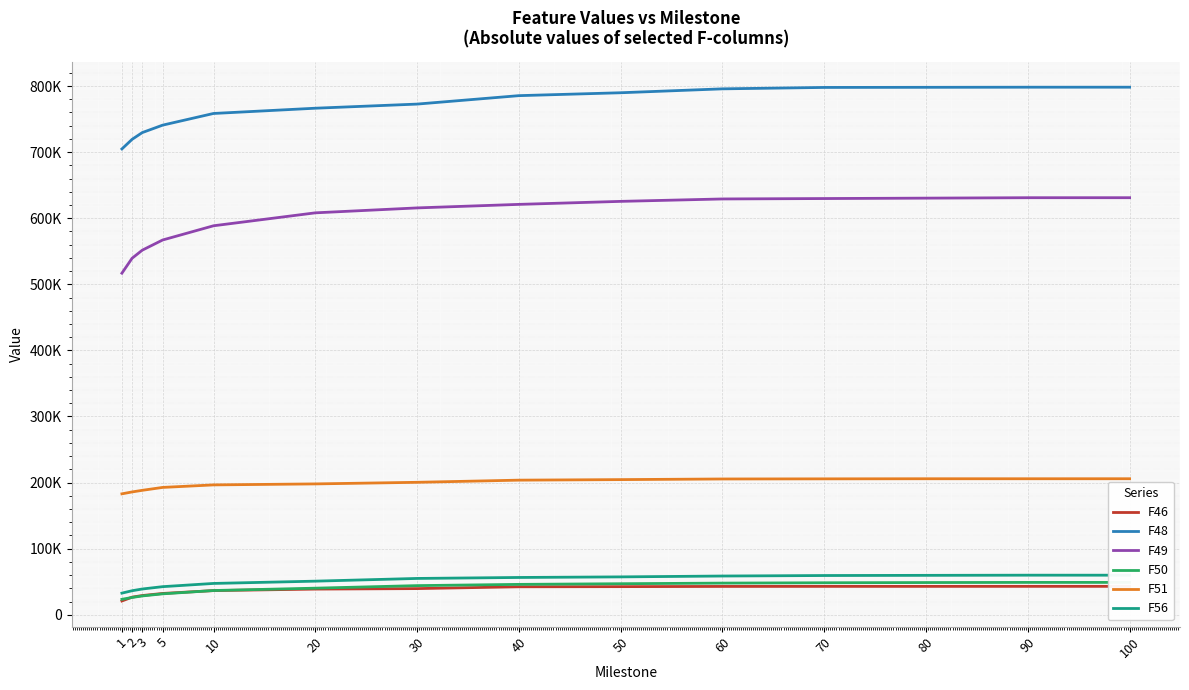

Reading right to left, transcribe all the data shown in this chart.

F46: 100=42992.0	90=42987.3	80=42953.8	70=42950.6	60=42873.7	50=42564.8	40=42349.0	30=39588.1	20=38851.3	10=36565.8	5=32243.4	3=29085.6	2=26657.4	1=20840.4
F48: 100=798260.0	90=798251.0	80=798070.0	70=797890.0	60=795762.0	50=789850.0	40=785460.0	30=772694.0	20=766455.0	10=758500.0	5=740832.0	3=729577.0	2=719350.0	1=704840.0
F49: 100=631051.0	90=631039.0	80=630396.0	70=629778.0	60=629154.0	50=625498.0	40=620946.0	30=615608.0	20=608143.0	10=588576.0	5=567048.0	3=551655.0	2=539453.0	1=516847.0
F50: 100=48962.9	90=48961.4	80=48749.5	70=48434.0	60=47899.4	50=46978.9	40=45979.7	30=44097.0	20=40235.0	10=36678.3	5=31648.0	3=28471.3	2=26176.2	1=23381.4
F51: 100=205813.0	90=205801.0	80=205796.0	70=205640.0	60=205449.0	50=204501.0	40=203682.0	30=200421.0	20=197998.0	10=196495.0	5=192685.0	3=188284.0	2=185845.0	1=182967.0
F56: 100=59867.6	90=59890.5	80=59638.6	70=59374.3	60=58612.6	50=57312.3	40=56427.5	30=54962.1	20=50848.2	10=47395.4	5=42516.1	3=38970.1	2=36367.8	1=32736.2